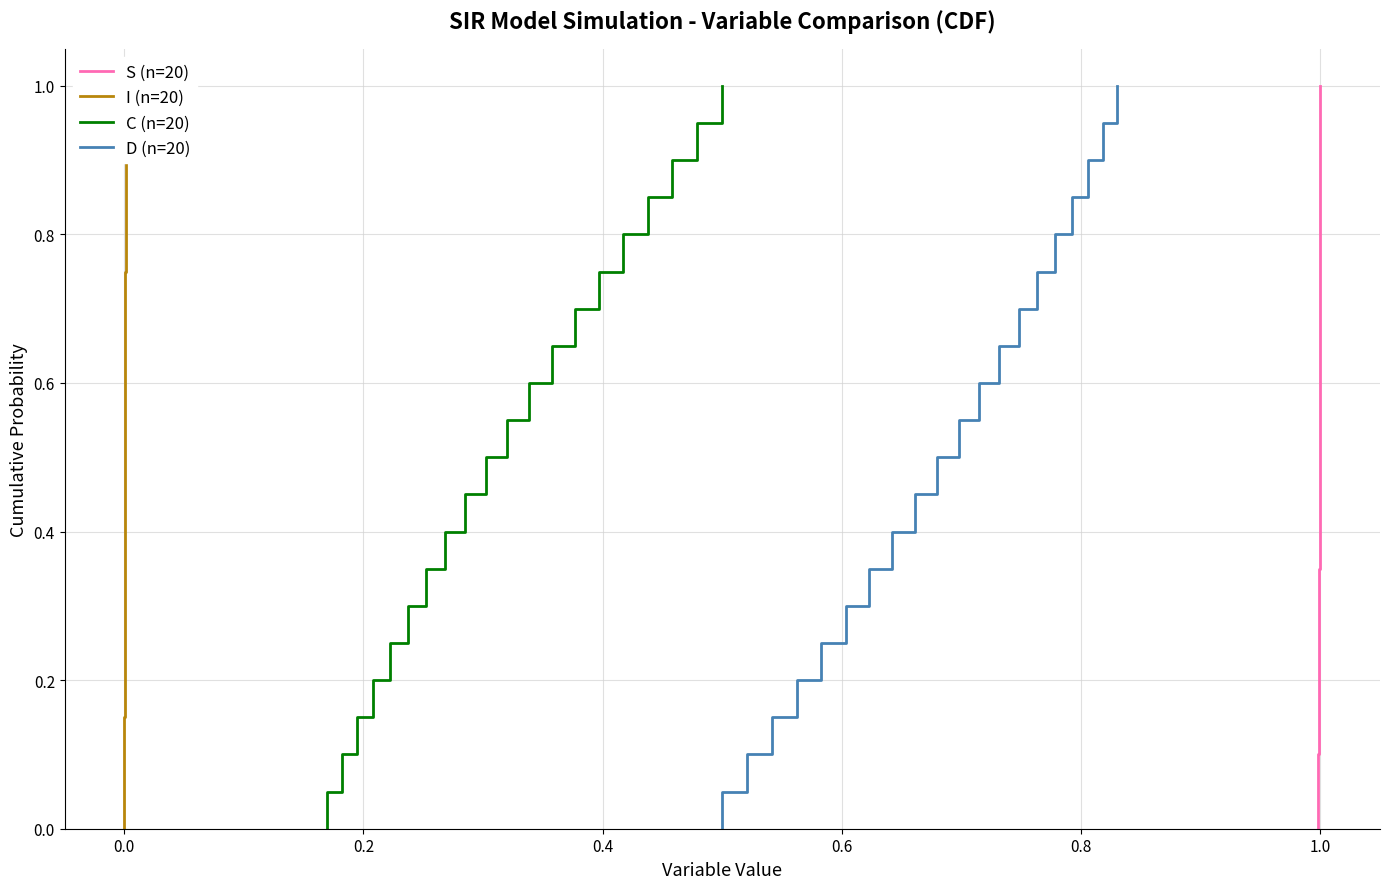

True or false: S (n=20) and I (n=20) intersect in this chart.

False